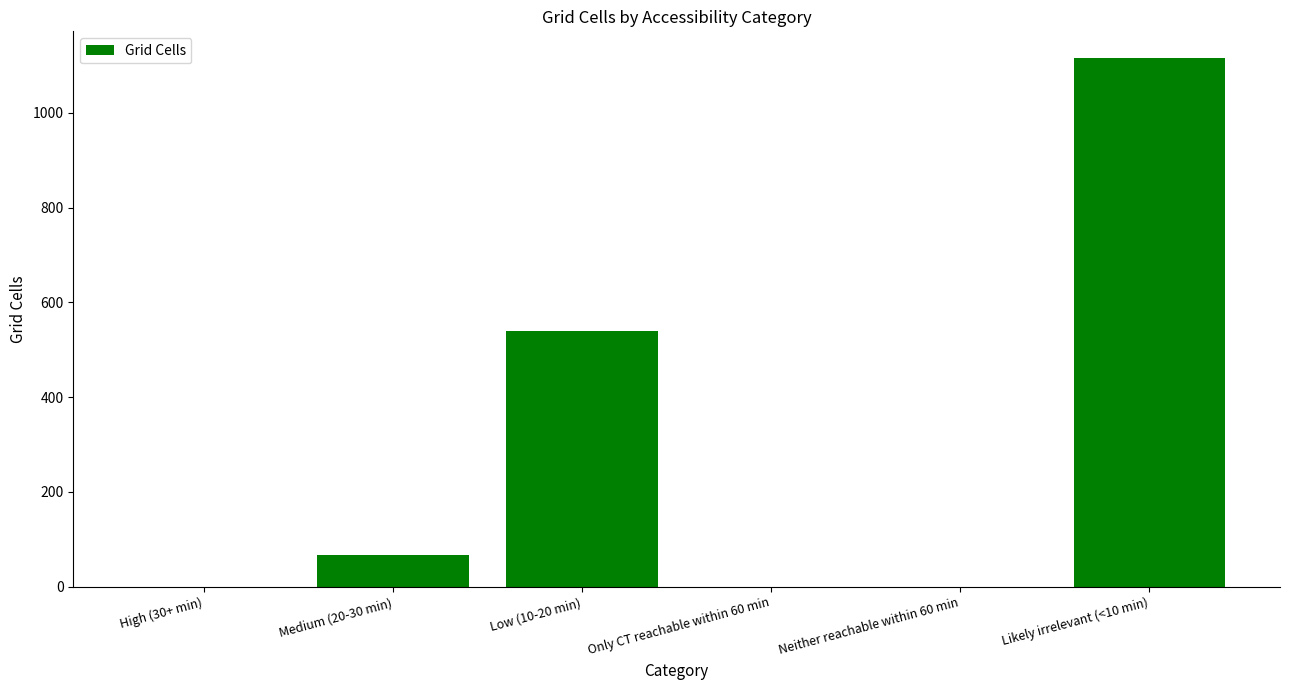

What value does the data have at Medium (20-30 min), to the nearest 10?

70